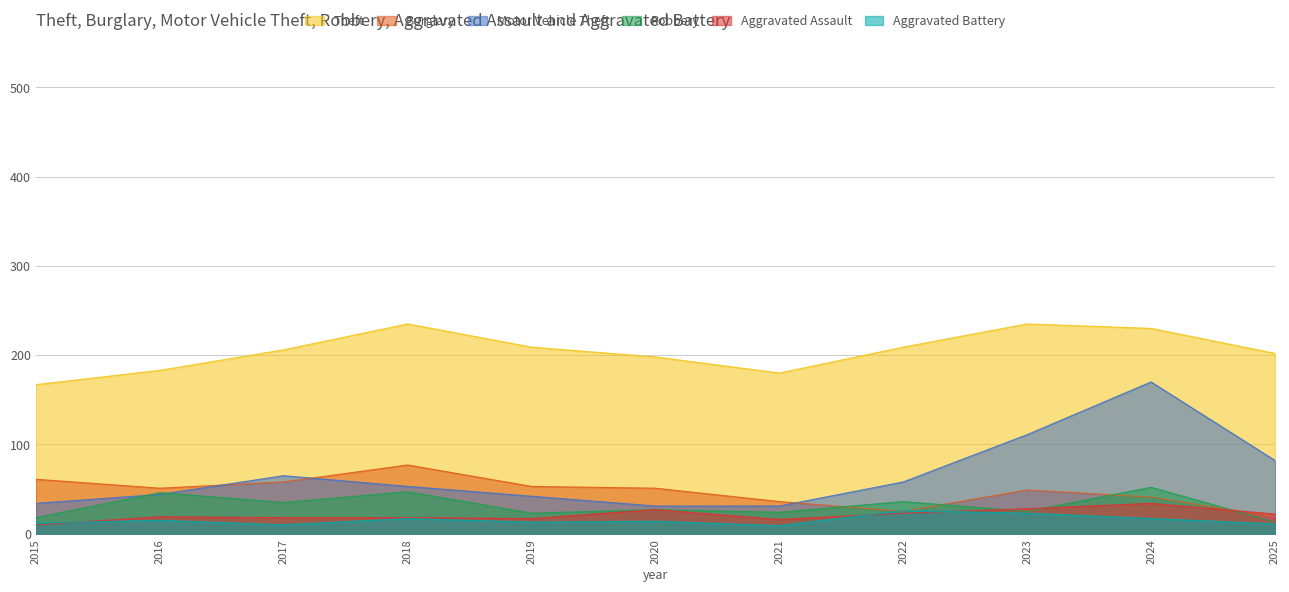

At which label is Robbery closest to 32?

2017